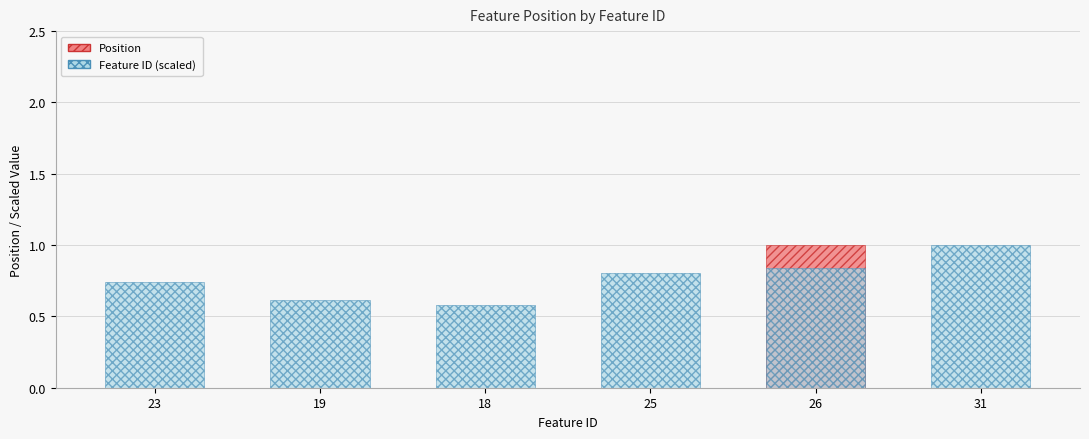

What is the total value across all series at 26?

1.8